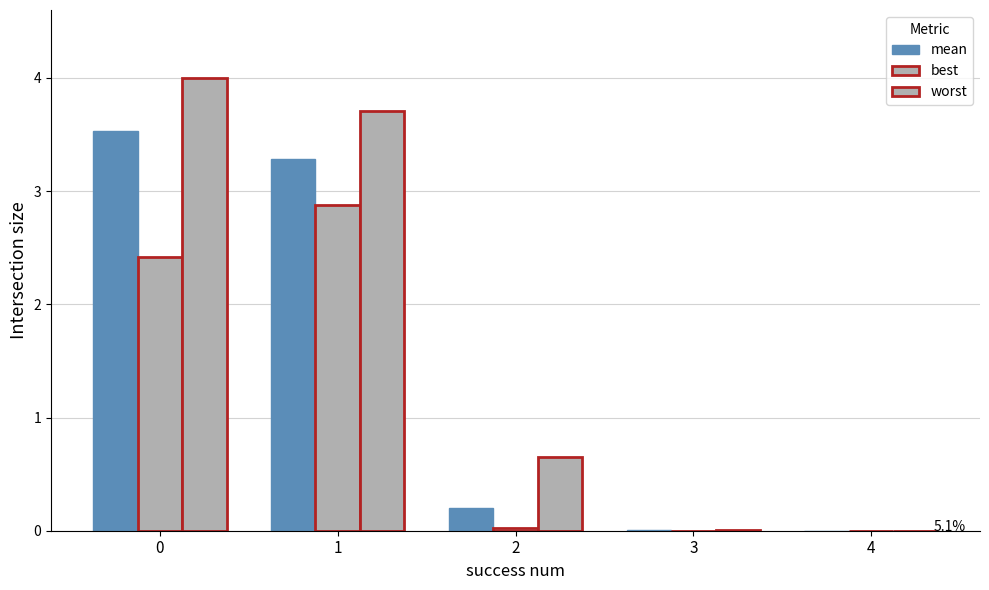

Which series changed the most between 1 and 4?

worst